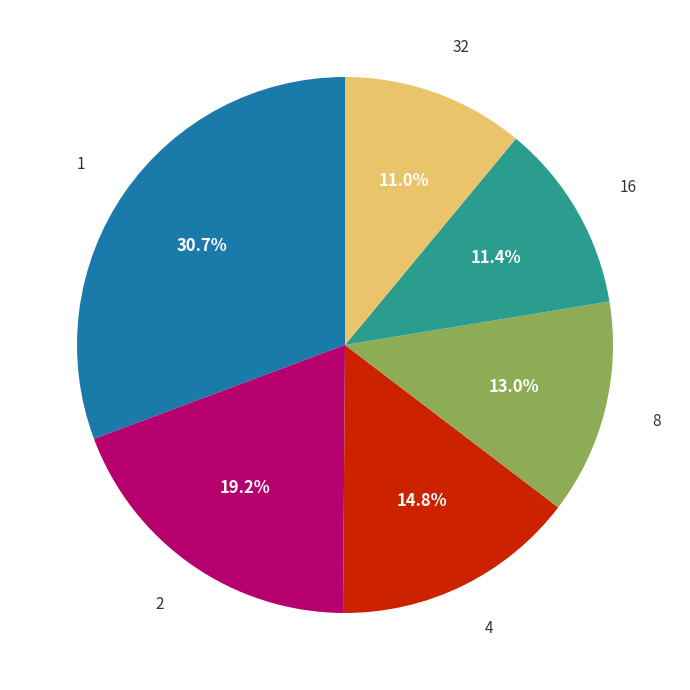

Is there a majority slice in this chart?

No